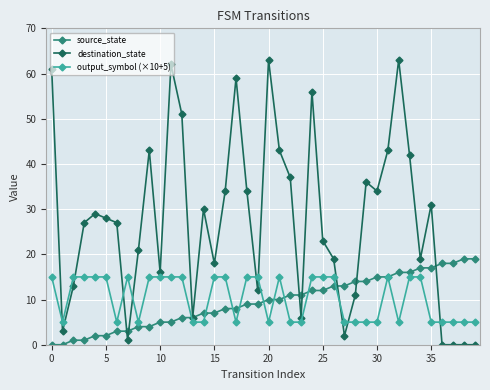

Which series has the widest spread of values?

destination_state